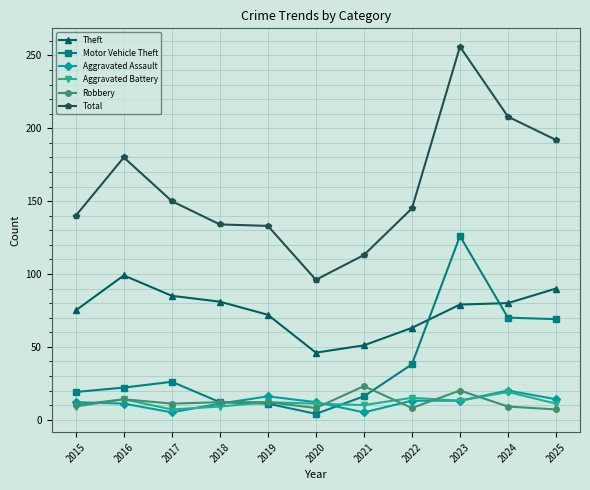

Rank the series at 2021 from lowest to highest value.

Aggravated Assault, Aggravated Battery, Motor Vehicle Theft, Robbery, Theft, Total